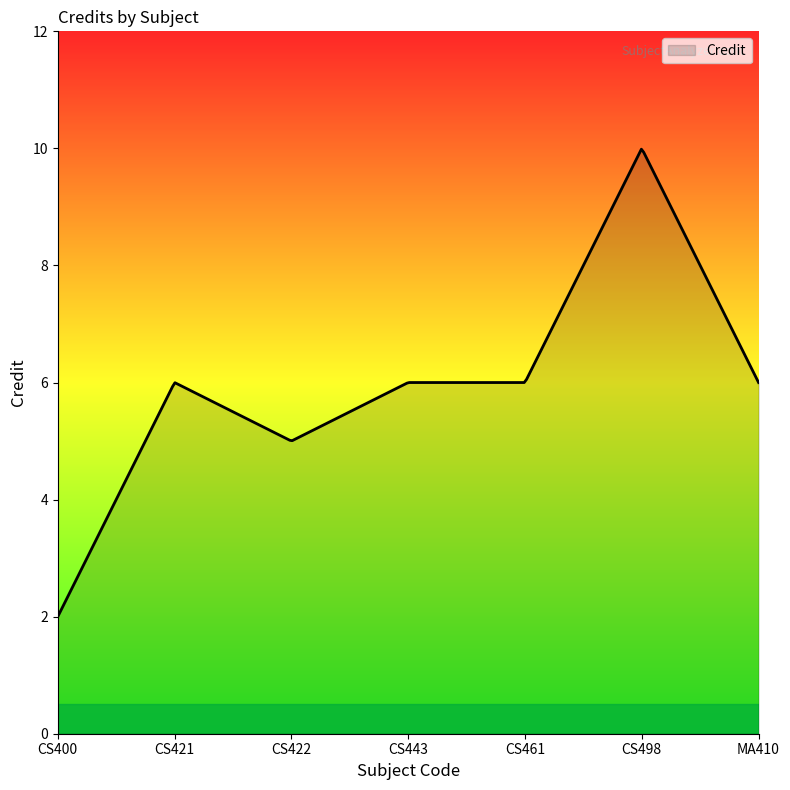

What is the greatest value displayed?

10.0